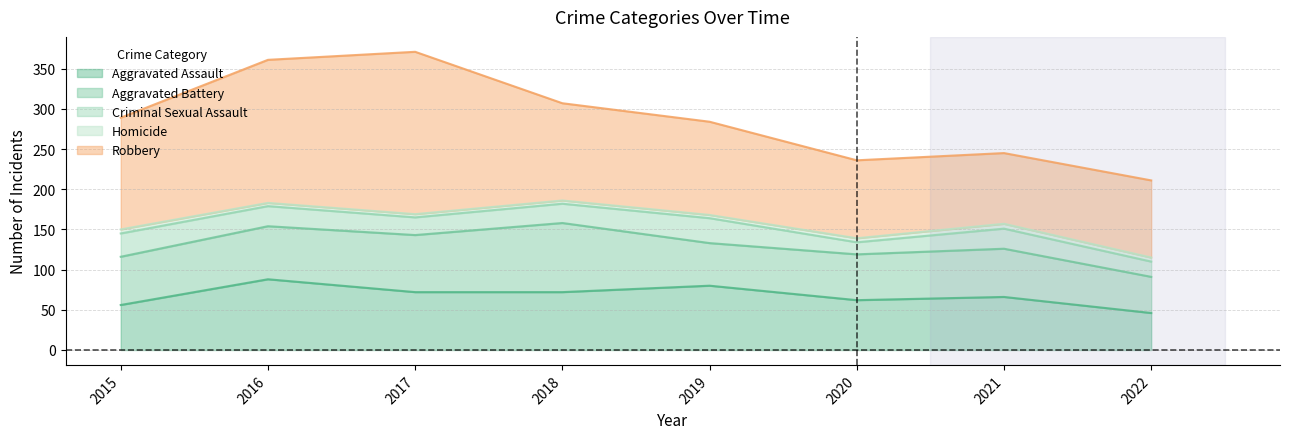

At which label does Robbery first exceed 121?

2015